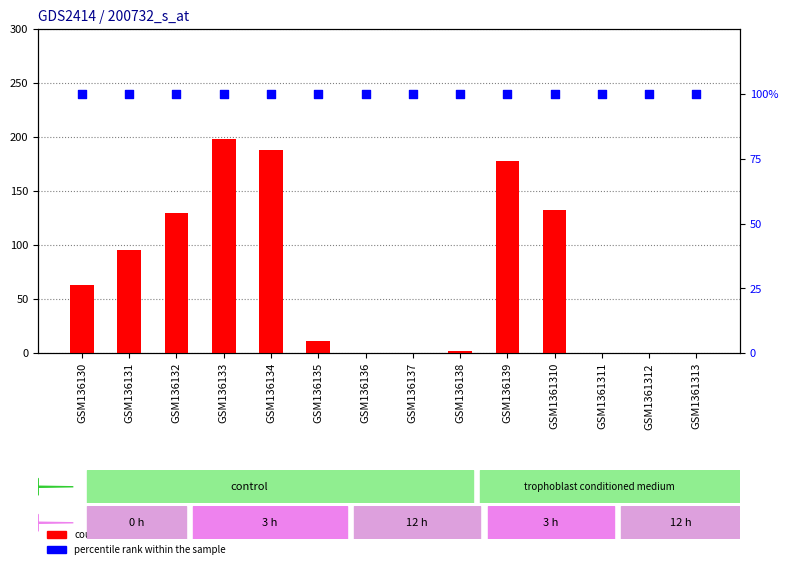

What are all the series names shown in the legend?

count, percentile rank within the sample